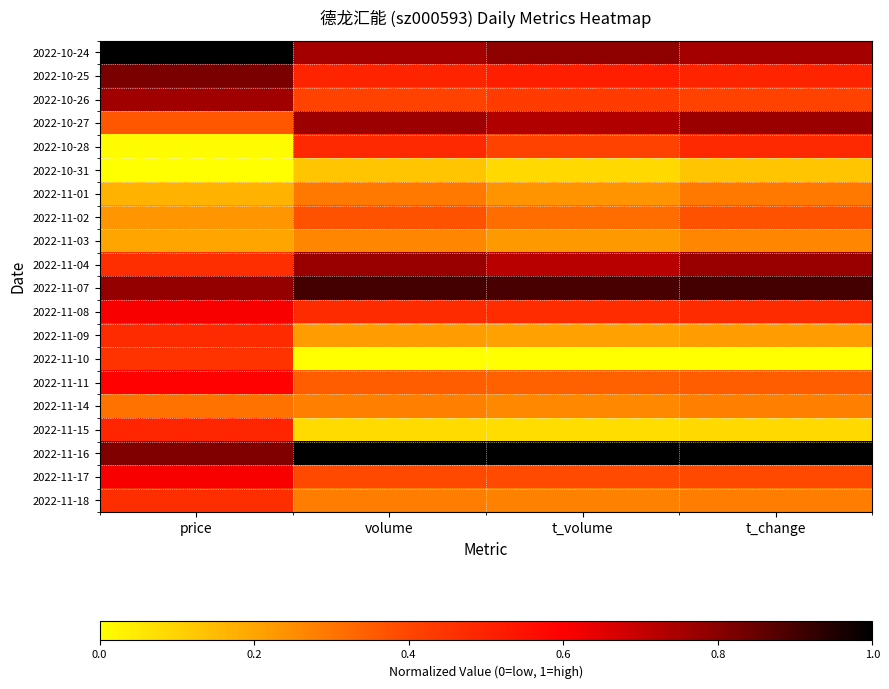

At volume, list the series in order from largest to smallest.

2022-11-16, 2022-11-07, 2022-11-04, 2022-10-27, 2022-10-24, 2022-10-25, 2022-10-28, 2022-11-08, 2022-10-26, 2022-11-17, 2022-11-02, 2022-11-11, 2022-11-01, 2022-11-18, 2022-11-14, 2022-11-03, 2022-11-09, 2022-10-31, 2022-11-15, 2022-11-10